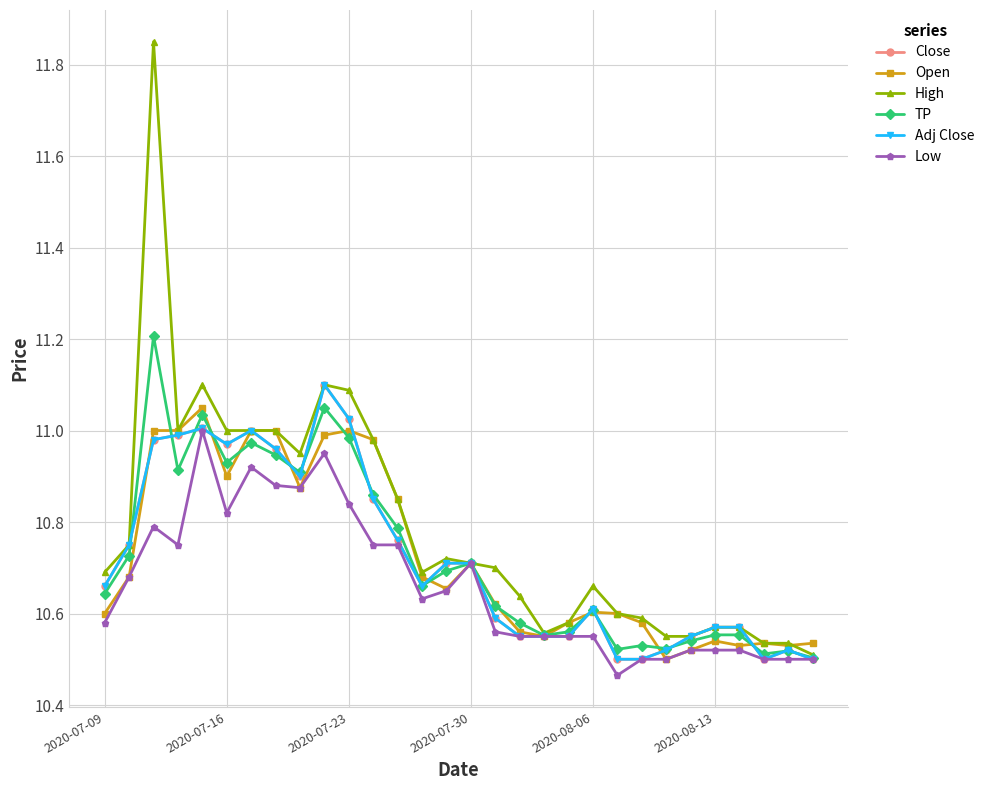

Does the chart have visible grid lines?

Yes